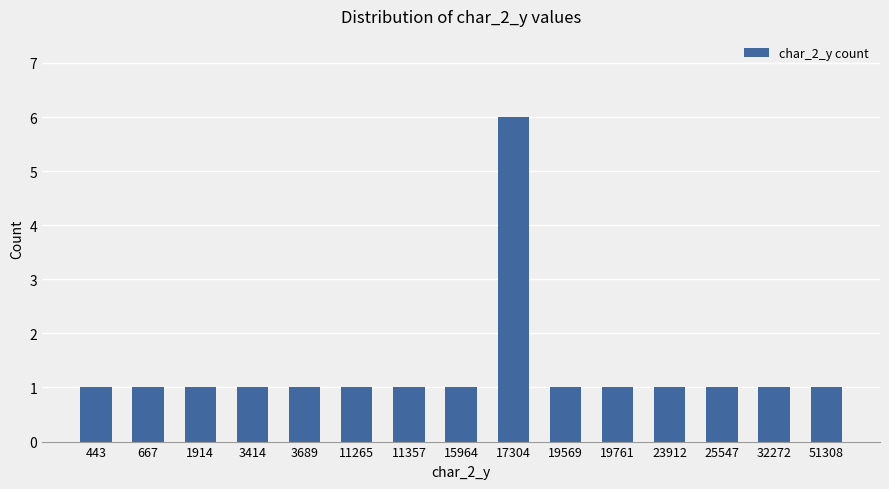

Reading left to right, what are all the values shown in this chart?

1	1	1	1	1	1	1	1	6	1	1	1	1	1	1